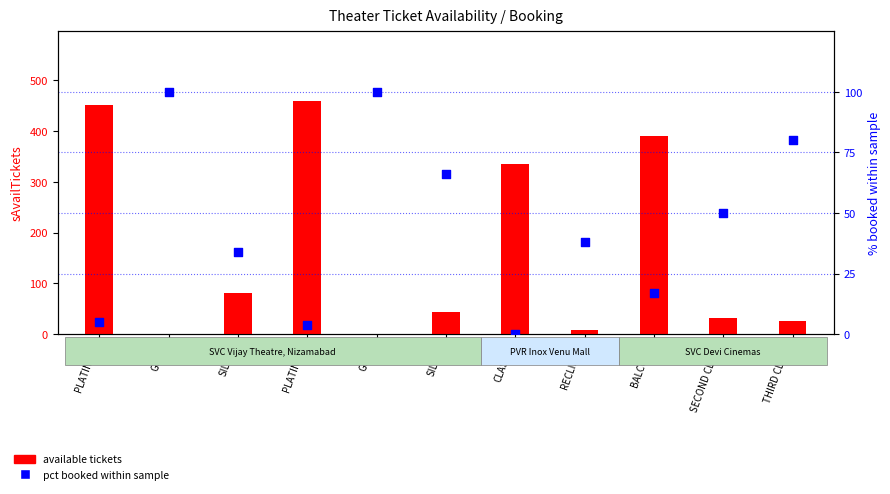

What are all the series names shown in the legend?

available tickets, pct booked within sample